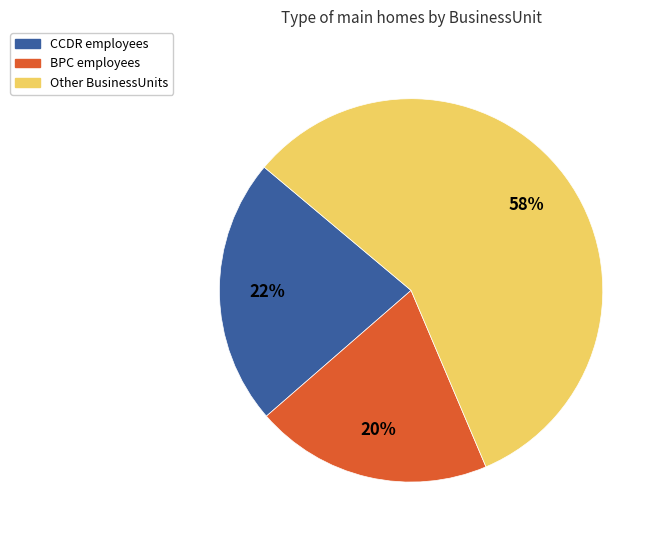

Rank the categories by value from lowest to highest.

BPC employees, CCDR employees, Other BusinessUnits